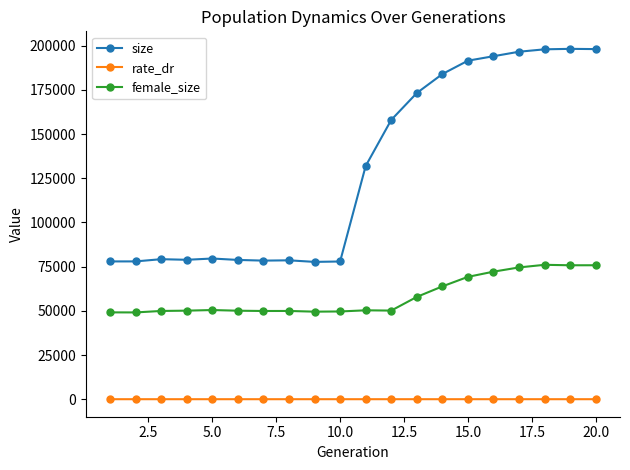

How many values in the rate_dr series exceed 0?

10